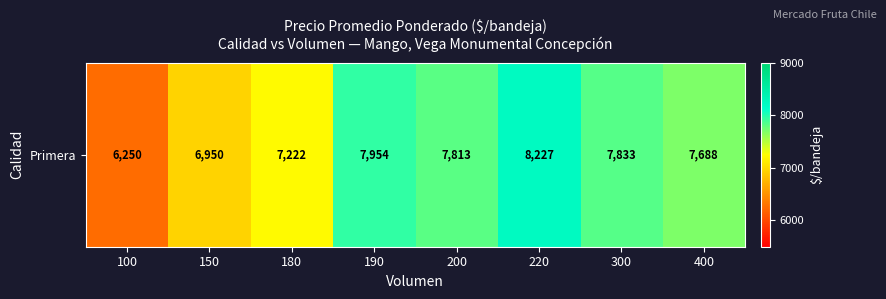

What is the change in value from 200 to 220?

+414